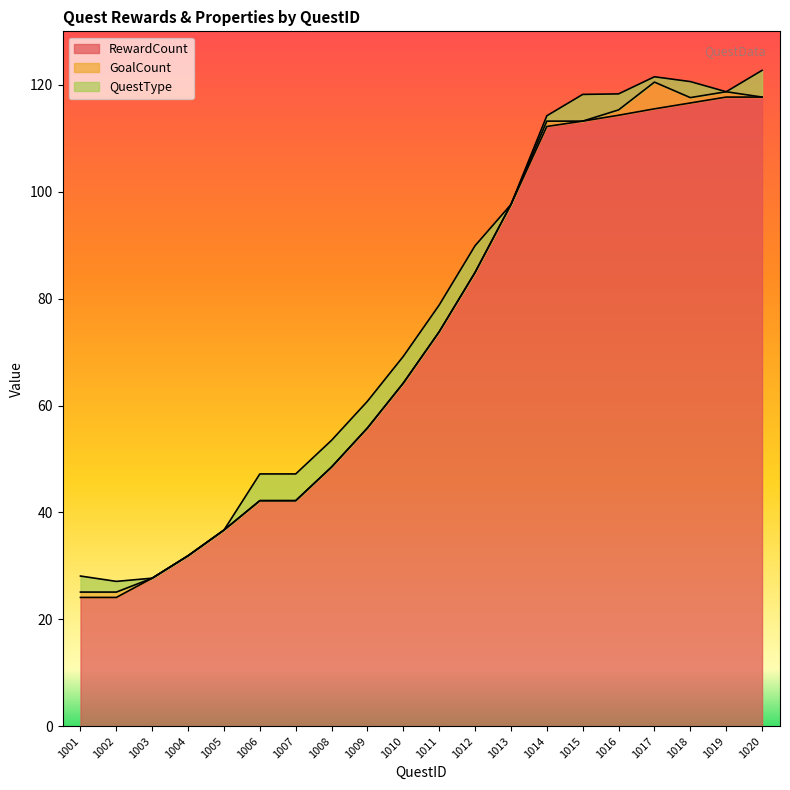

Reading left to right, transcribe all the data shown in this chart.

RewardCount: 24.1	24.1	27.7	31.9	36.7	42.2	42.2	48.5	55.8	64.2	73.8	84.9	97.6	112.2	113.2	114.3	115.5	116.6	117.7	117.7
GoalCount: 1.0	1.0	0.0	0.0	0.0	0.0	0.0	0.0	0.0	0.0	0.0	0.0	0.0	1.0	0.0	1.0	5.0	1.0	1.0	0.0
QuestType: 3.0	2.0	0.0	0.0	0.0	5.0	5.0	5.0	5.0	5.0	5.0	5.0	0.0	1.0	5.0	3.0	1.0	3.0	0.0	5.0